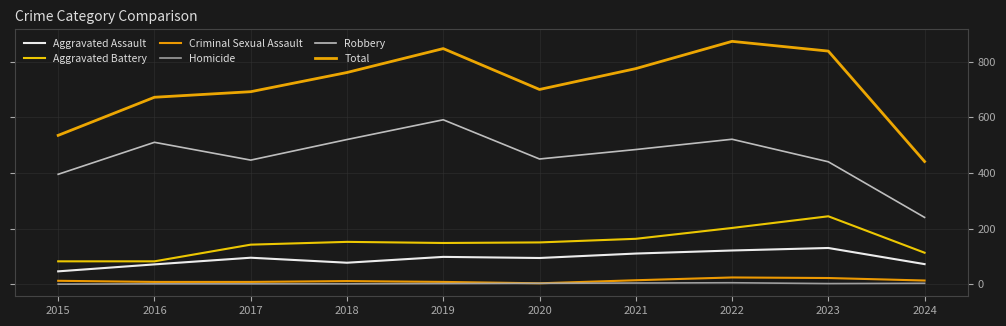

True or false: Robbery has a value of 450 at 2020.

True